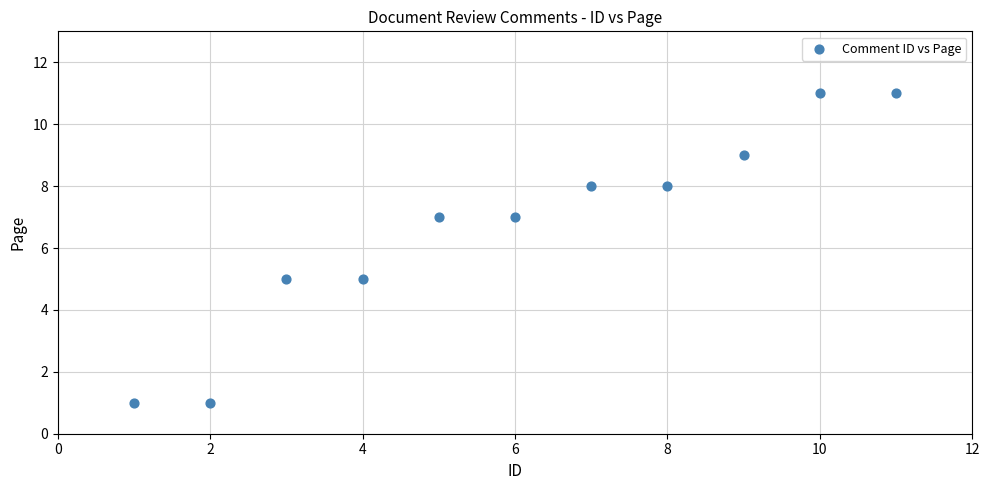

What is the average Y value?

7